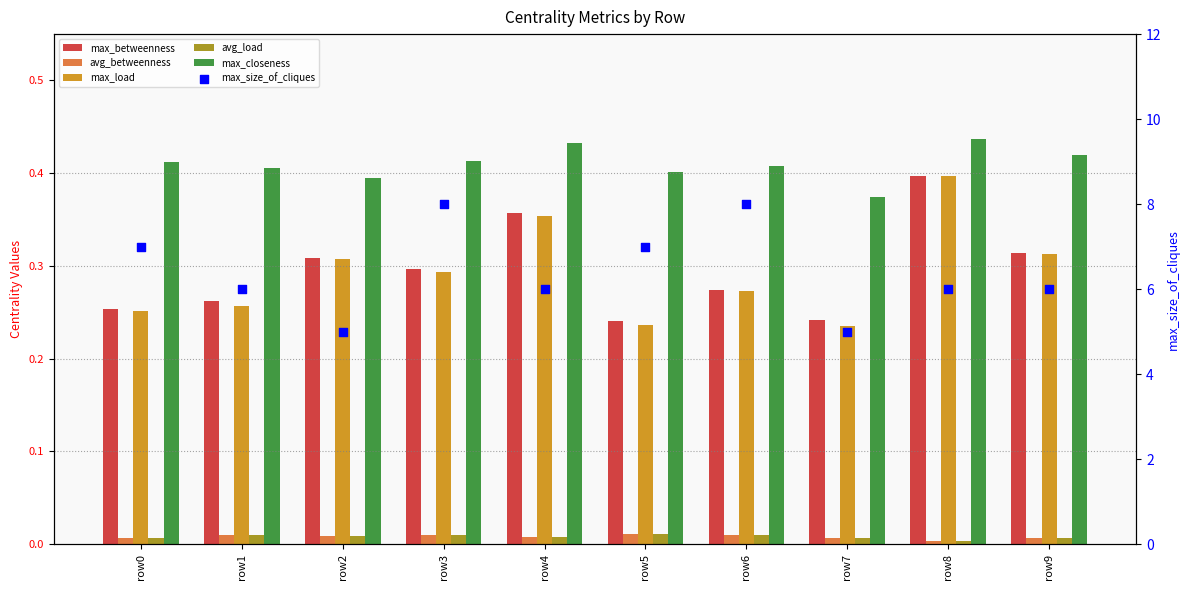

Which series reaches the minimum Y coordinate?

avg_load